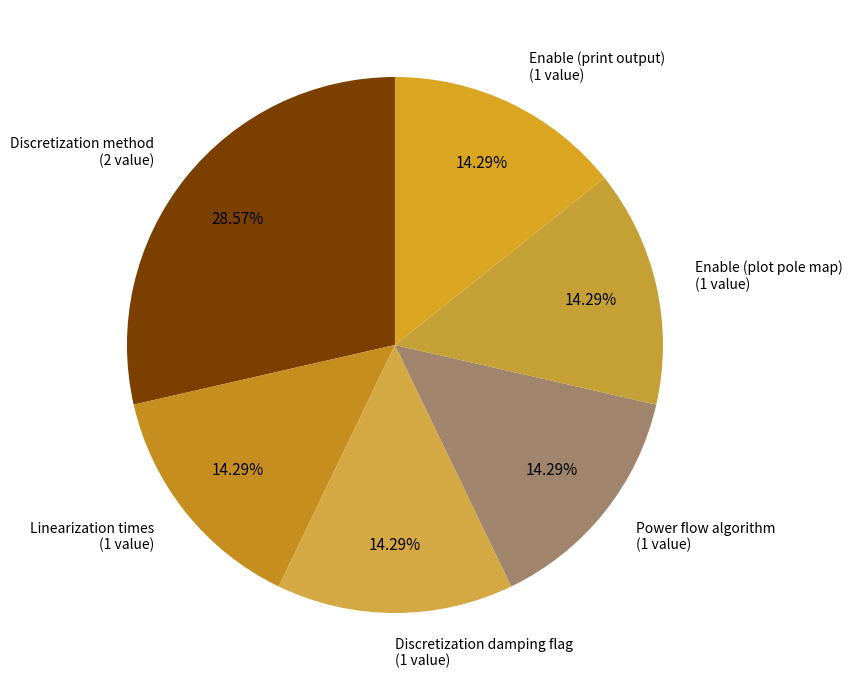

To the nearest percent, what portion does Power flow algorithm represent?

14%